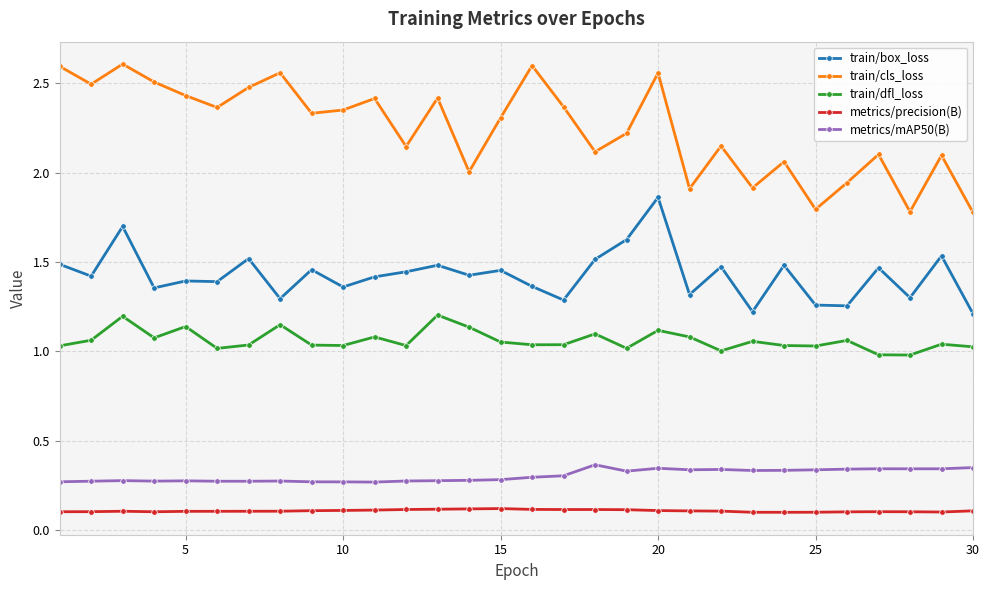

True or false: train/box_loss and train/cls_loss intersect in this chart.

False